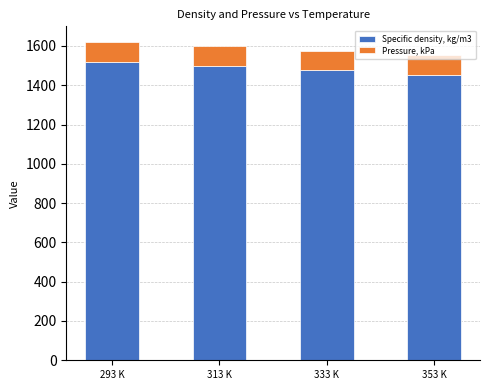

What are all the series names shown in the legend?

Specific density, kg/m3, Pressure, kPa